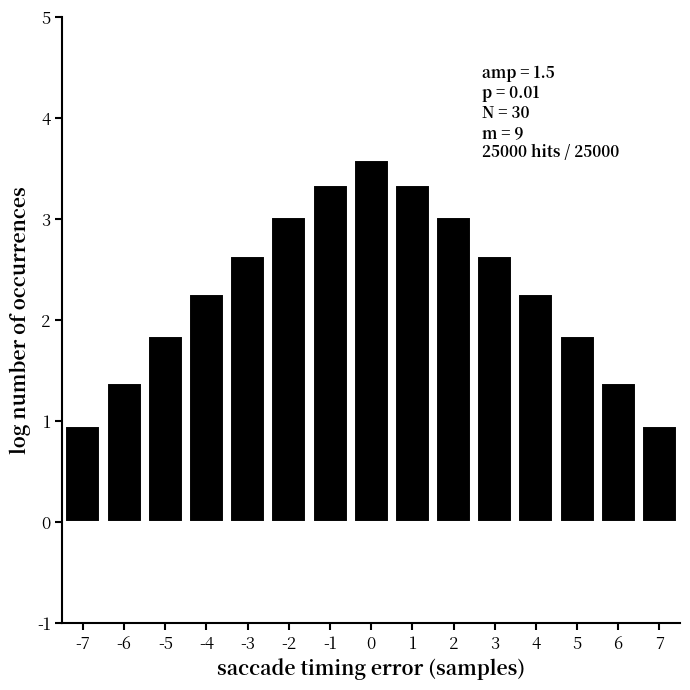

Reading left to right, what are all the values shown in this chart?

-7=1.0	-6=1.4	-5=1.8	-4=2.3	-3=2.6	-2=3.0	-1=3.3	0=3.6	1=3.3	2=3.0	3=2.6	4=2.3	5=1.8	6=1.4	7=1.0